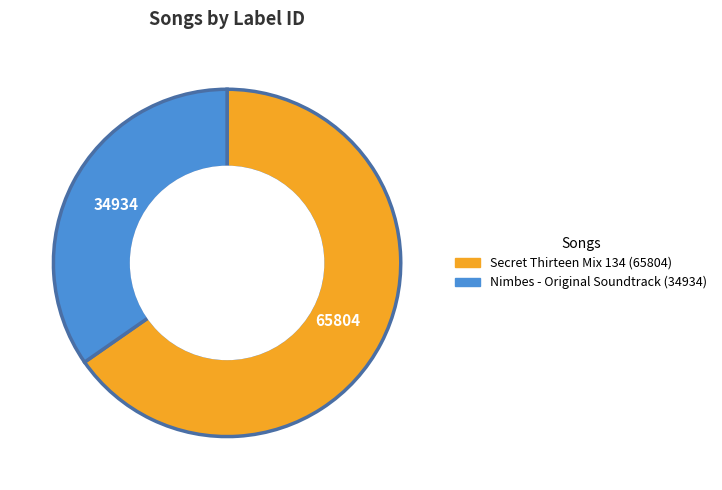

Which has a higher value, Nimbes - Original Soundtrack (34934) or Secret Thirteen Mix 134 (65804)?

Secret Thirteen Mix 134 (65804)